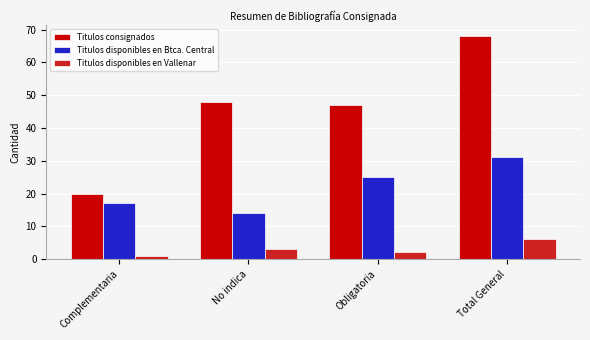

Is the value of Titulos consignados at No indica greater than the value of Titulos disponibles en Vallenar at No indica?

Yes